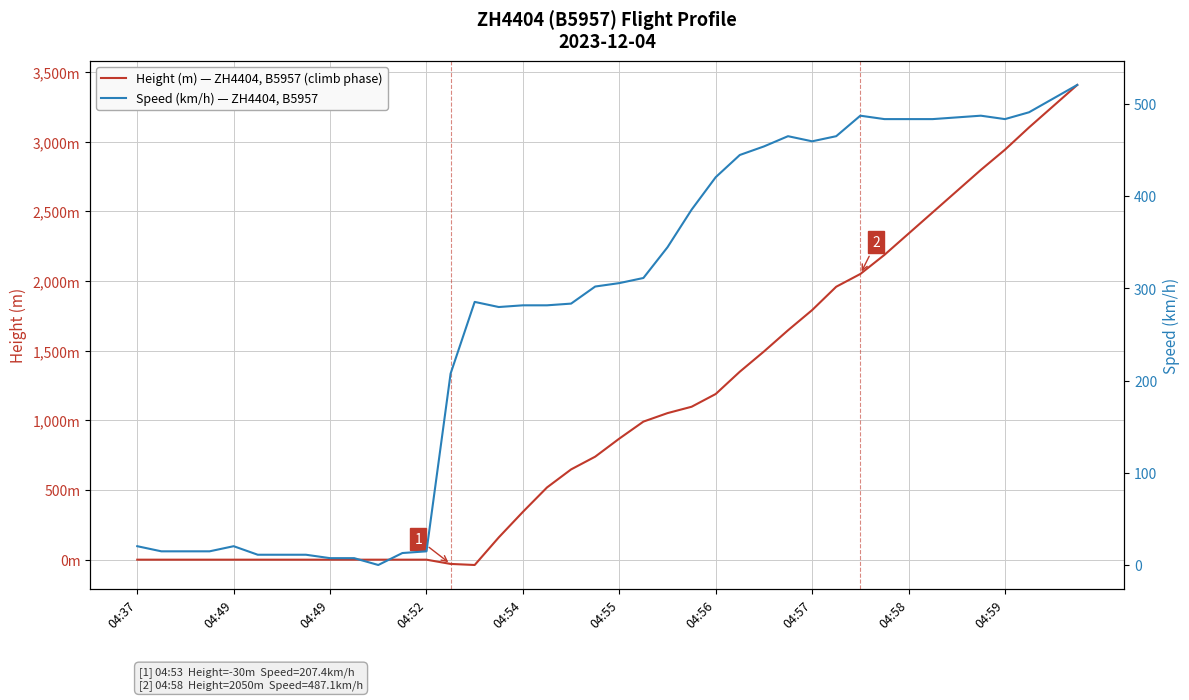

The value of Speed (km/h) — ZH4404, B5957 at 04:54 is 281.5. True or false?

True